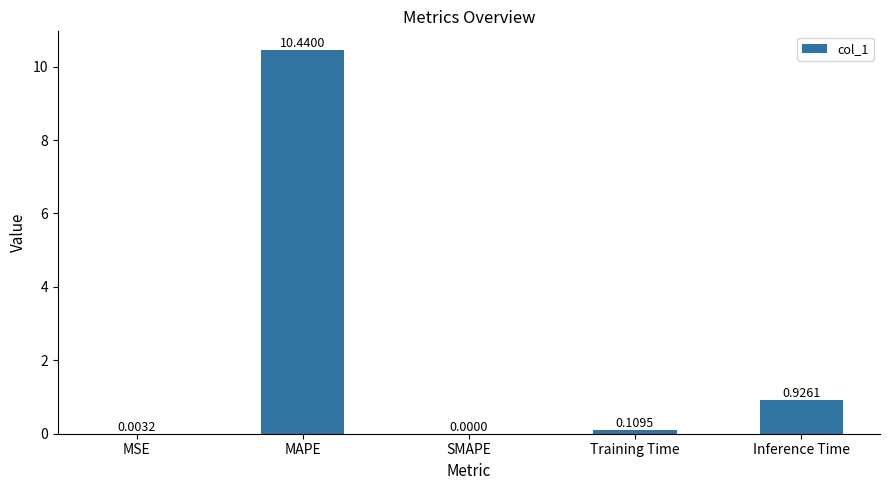

True or false: the data shows 10.4 at MAPE.

True